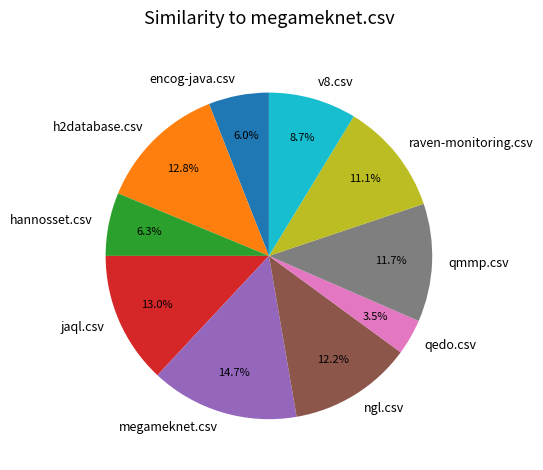

Does any single category account for the majority?

No